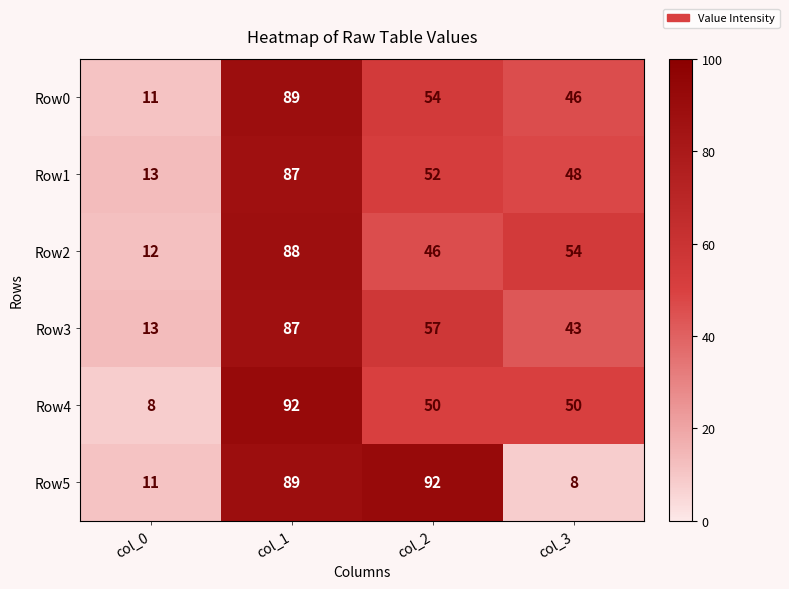

How many data points in Row0 are less than 54?

2